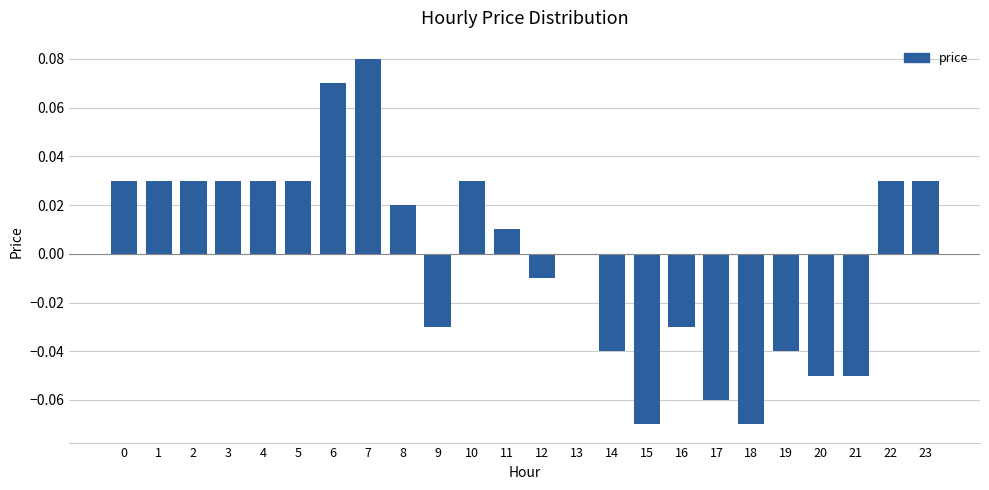

The chart shows a value of -0.0 at 21. True or false?

False